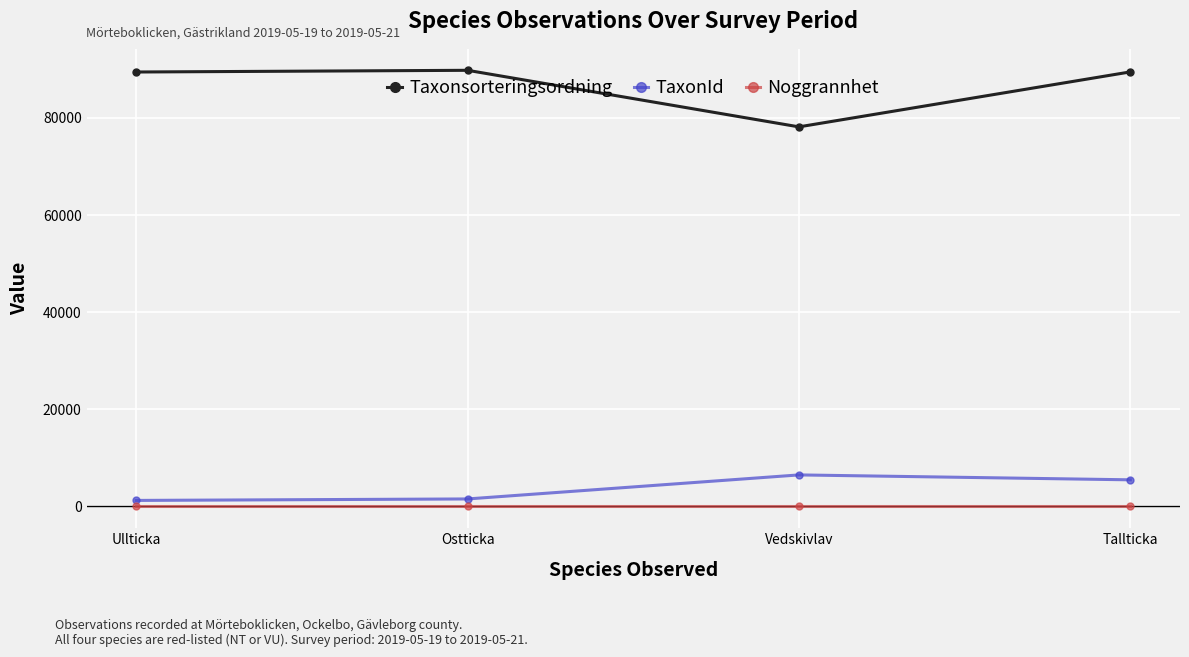

What are all the series names shown in the legend?

Taxonsorteringsordning, TaxonId, Noggrannhet